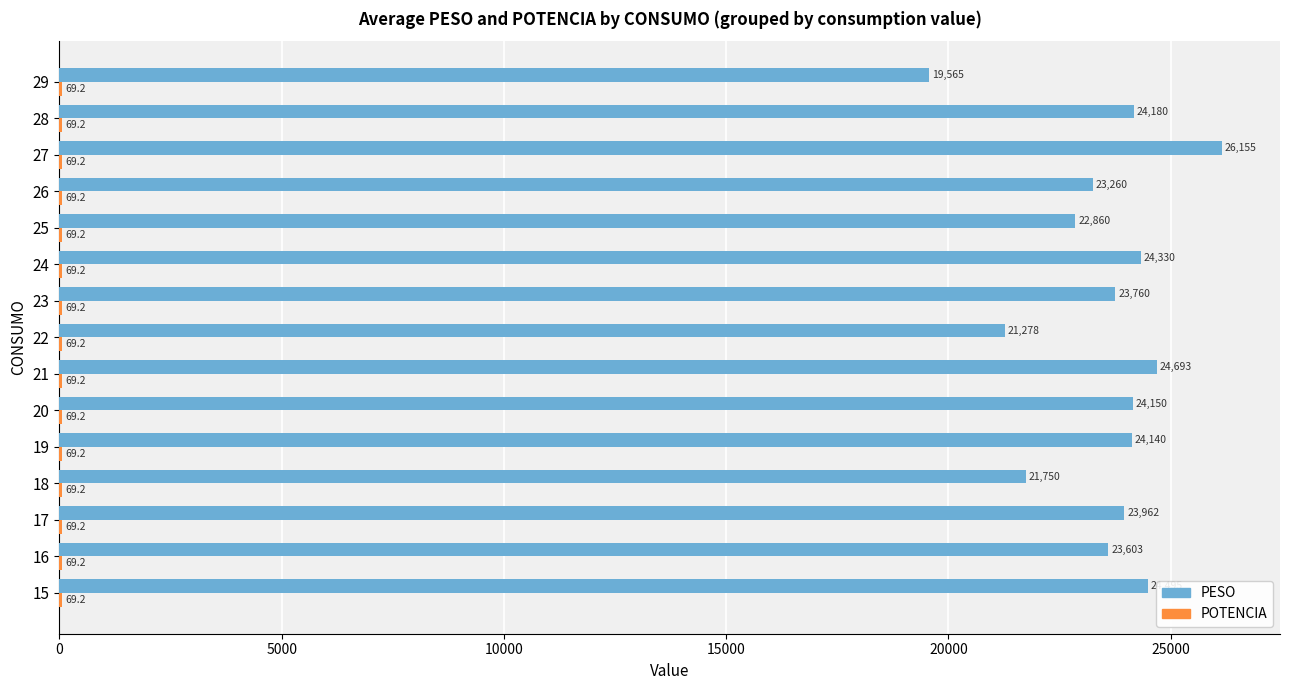

What is the sum of all PESO values?

352181.0